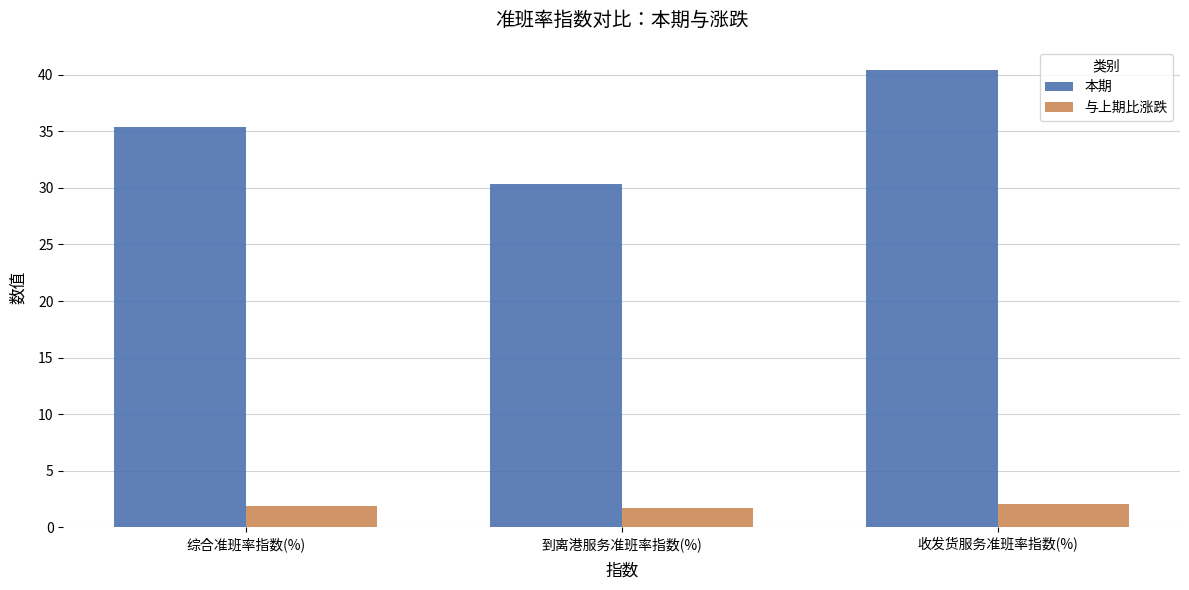

How many bars are there in each group?

2